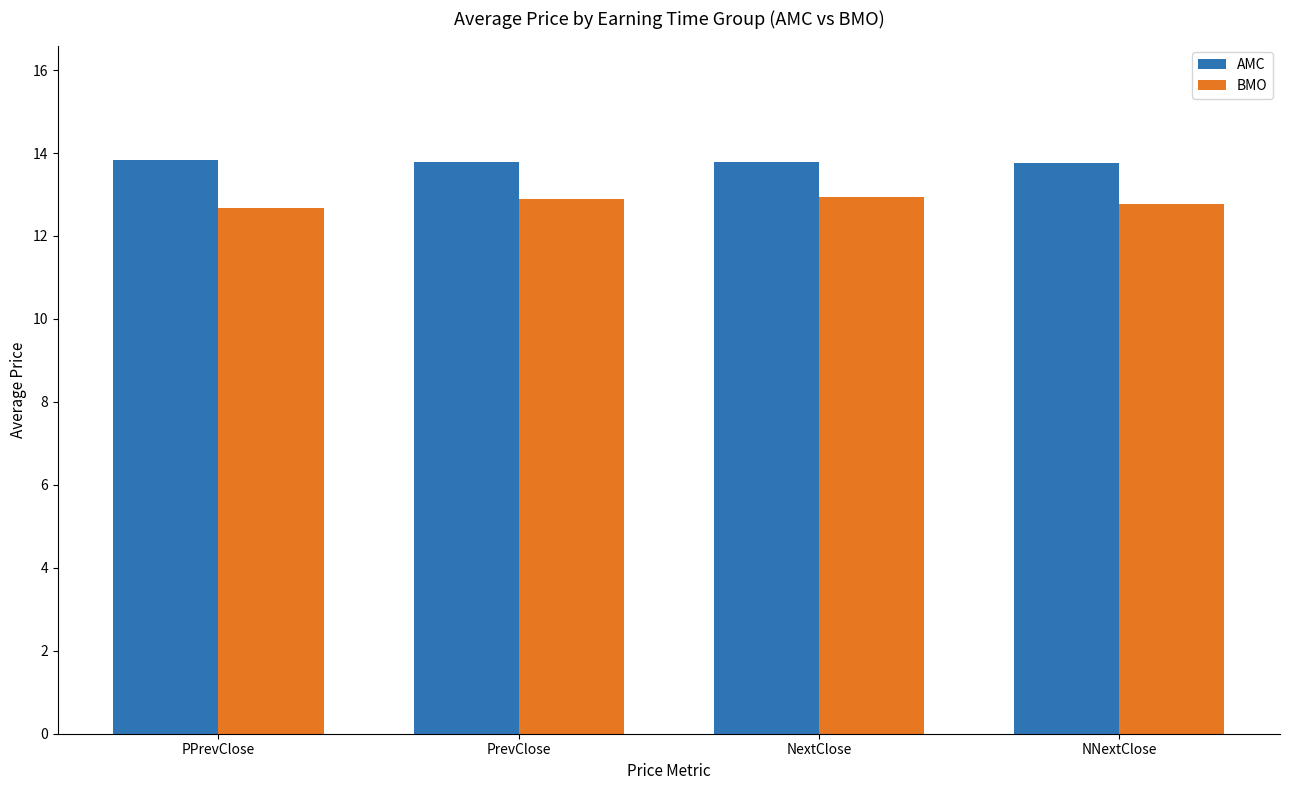

How many categories are shown in the chart?

4